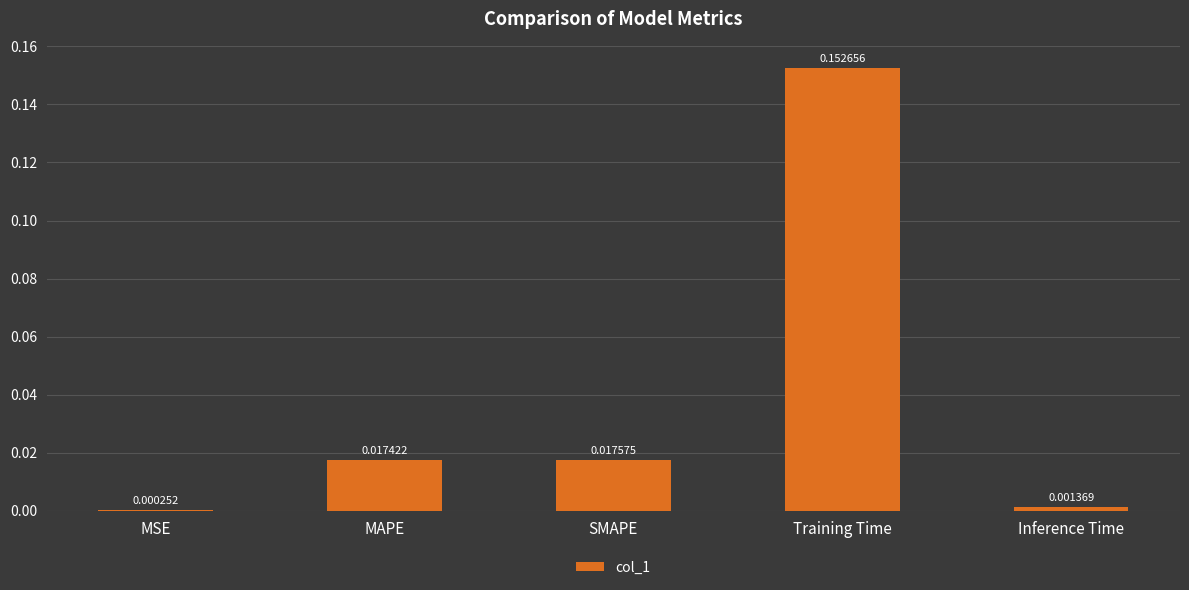

Are the bars horizontal?

No